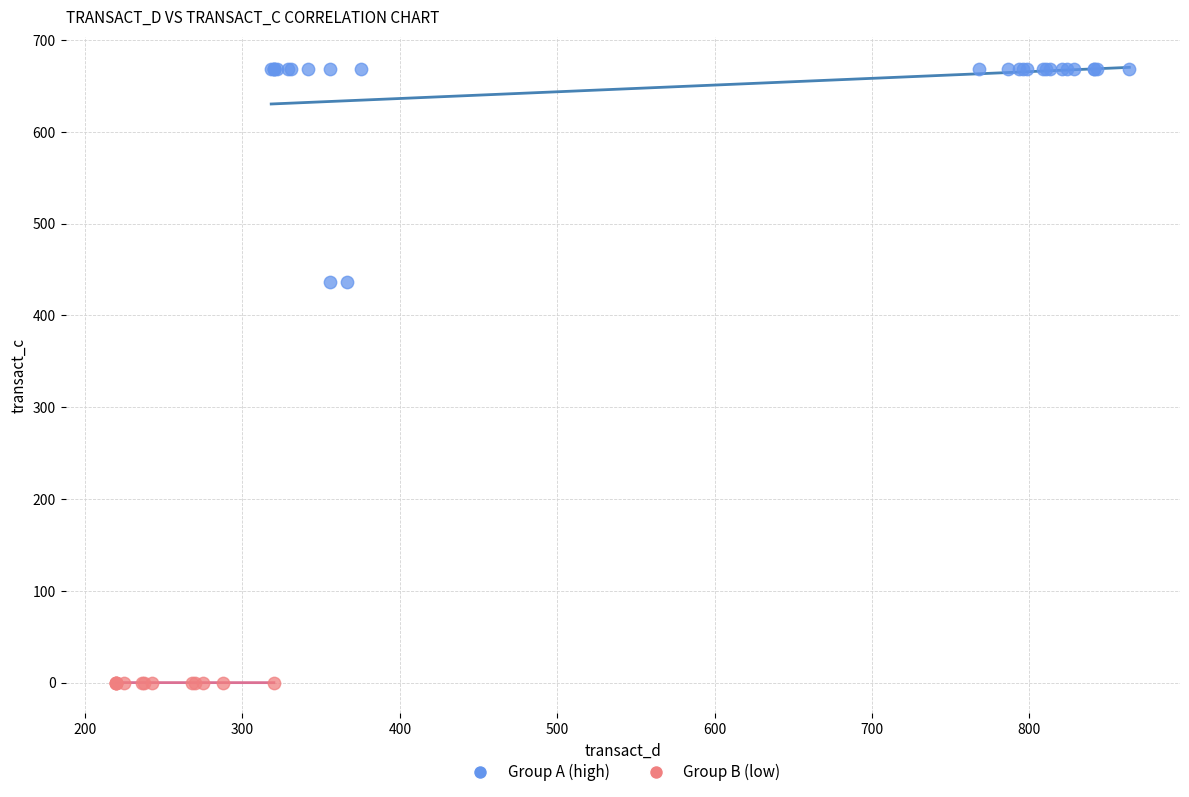

What are all the series names shown in the legend?

Group A (high), Group B (low)